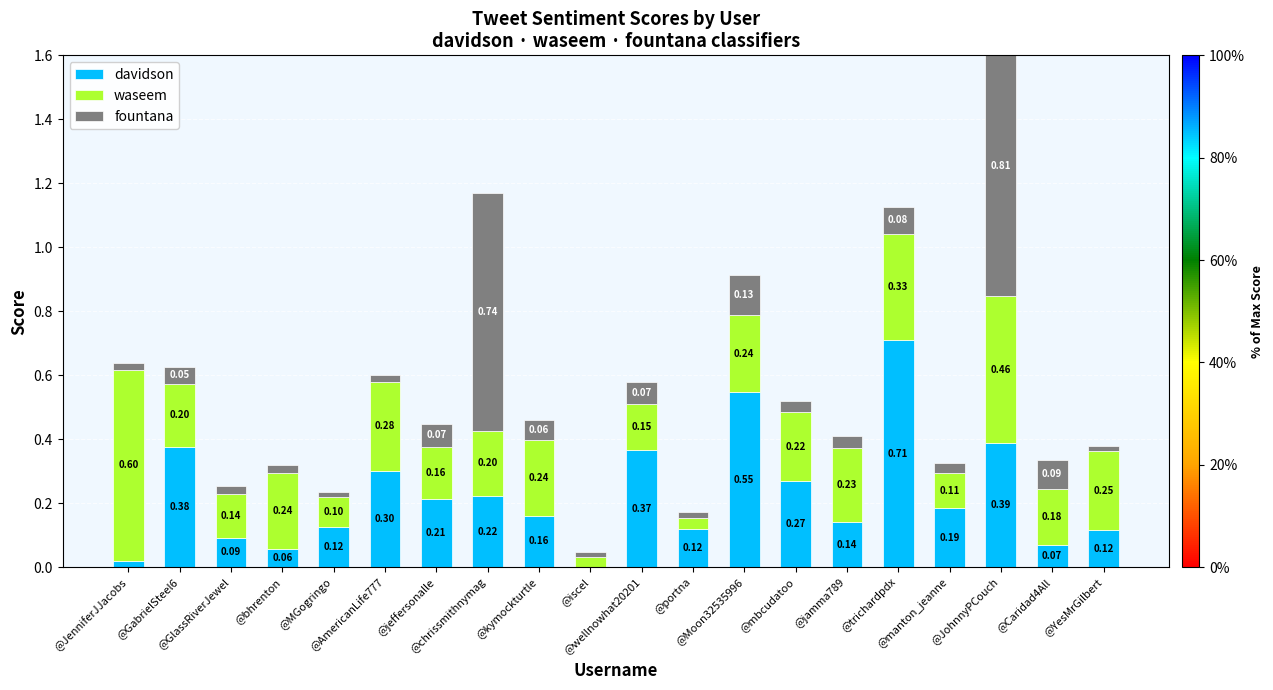

Rank the categories by waseem value from highest to lowest.

@JenniferJJacobs, @JohnnyPCouch, @trichardpdx, @AmericanLife777, @YesMrGilbert, @Moon32535996, @bhrenton, @kymockturtle, @jamma789, @mbcudatoo, @chrissmithnymag, @GabrielSteel6, @Caridad4All, @jeffersonalle, @wellnowhat20201, @GlassRiverJewel, @manton_jeanne, @MGogringo, @portna, @iscel